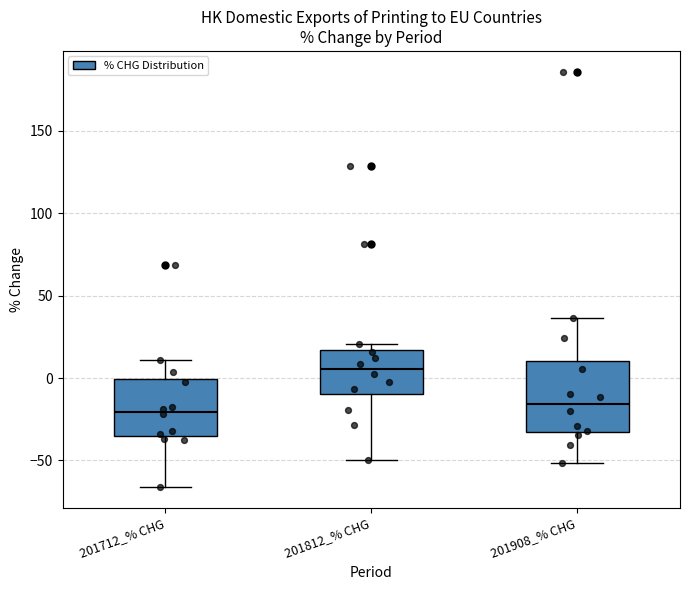

Reading left to right, transcribe this box plot: for each box, give where its median line is, the range the box spans, and where its two whiskers end, as read against the y-axis. The values are not printed on the chart, so give them approximately, as read against the axis.

201712_% CHG: median -20, box -35 to 0, whiskers -65 to 10
201812_% CHG: median 5, box -10 to 15, whiskers -50 to 20
201908_% CHG: median -15, box -35 to 10, whiskers -50 to 35